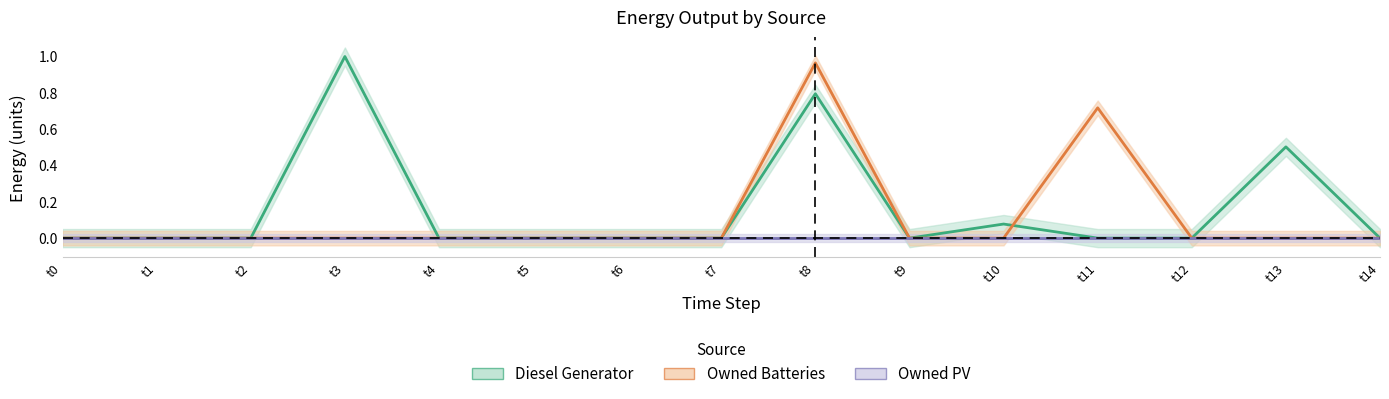

Between t3 and t7, which series saw the biggest shift?

Diesel Generator